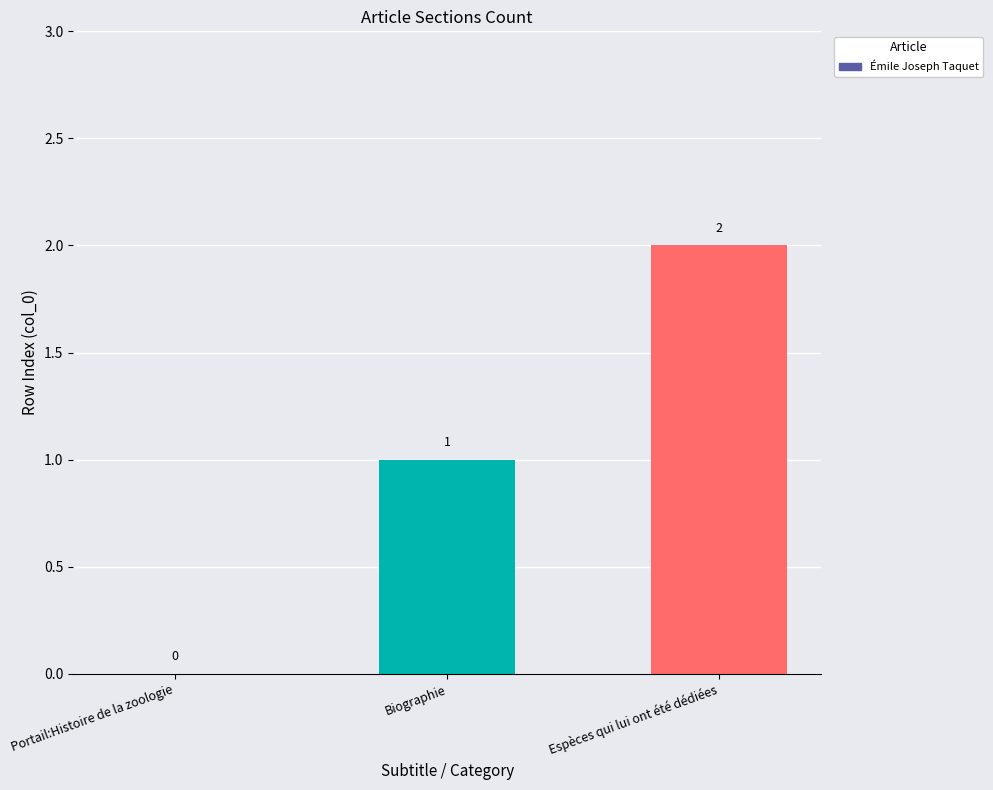

Is it true that the value at Portail:Histoire de la zoologie is 0?

True